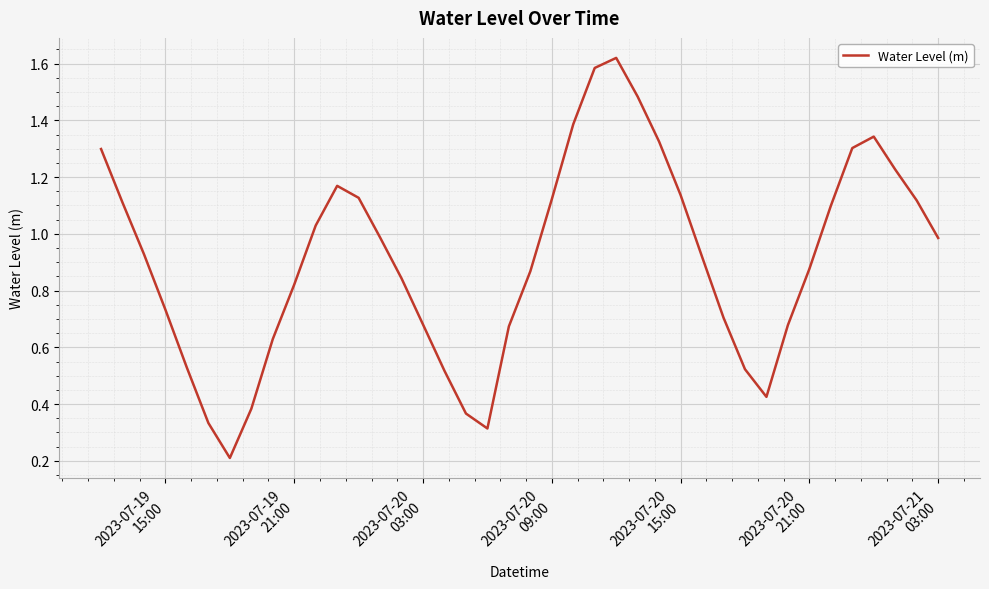

What is the difference between the maximum and minimum values?

1.4